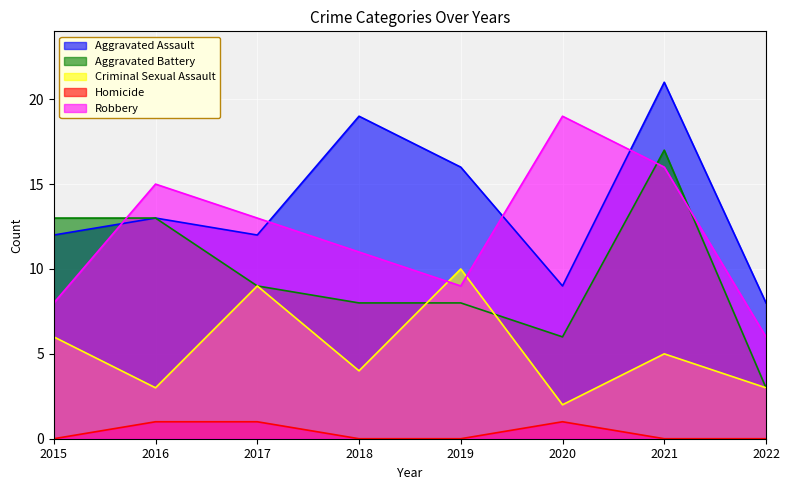

True or false: Robbery has more than 1 interior local peaks.

True